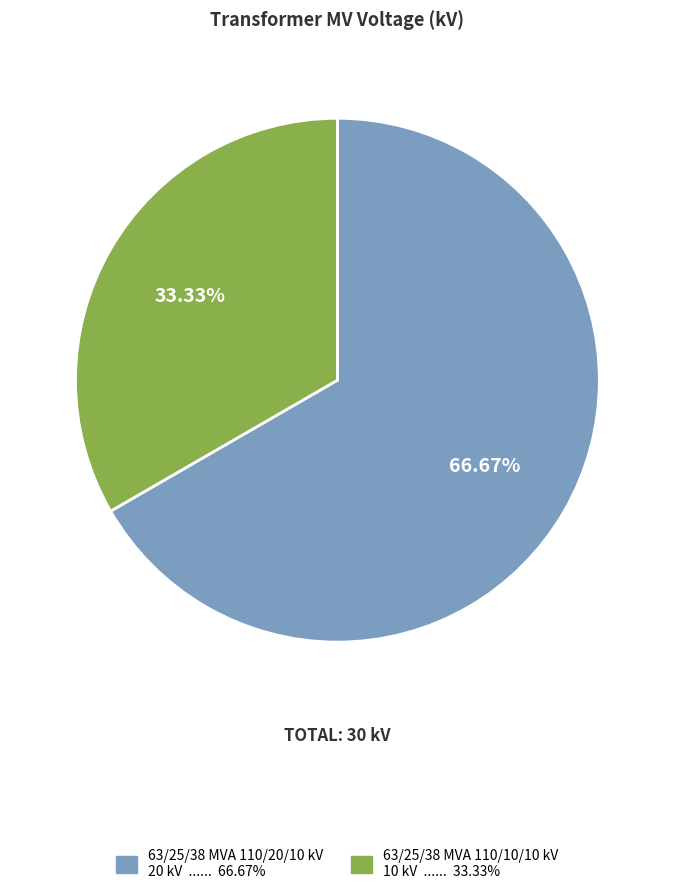

True or false: 63/25/38 MVA 110/20/10 kV accounts for 67% of the total.

True